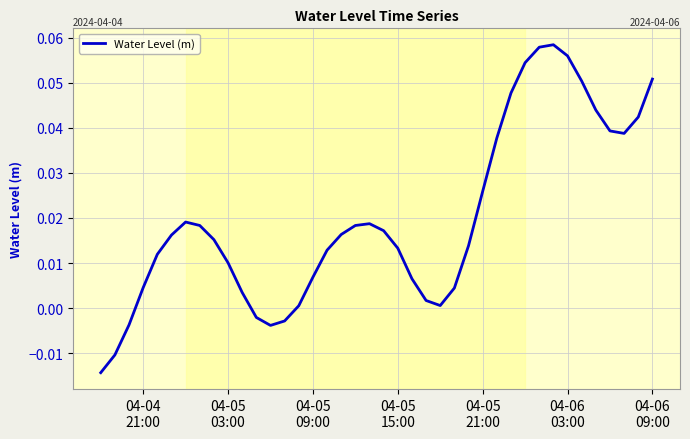

How many values are below zero?

6